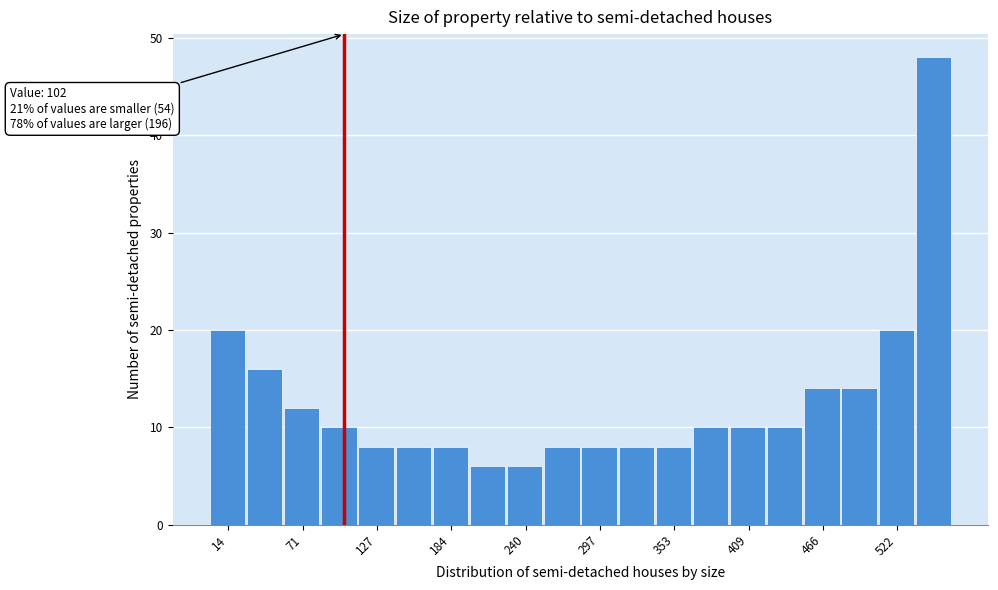

Read against the x-axis, roughly where is the centre of the tallest bar?

550